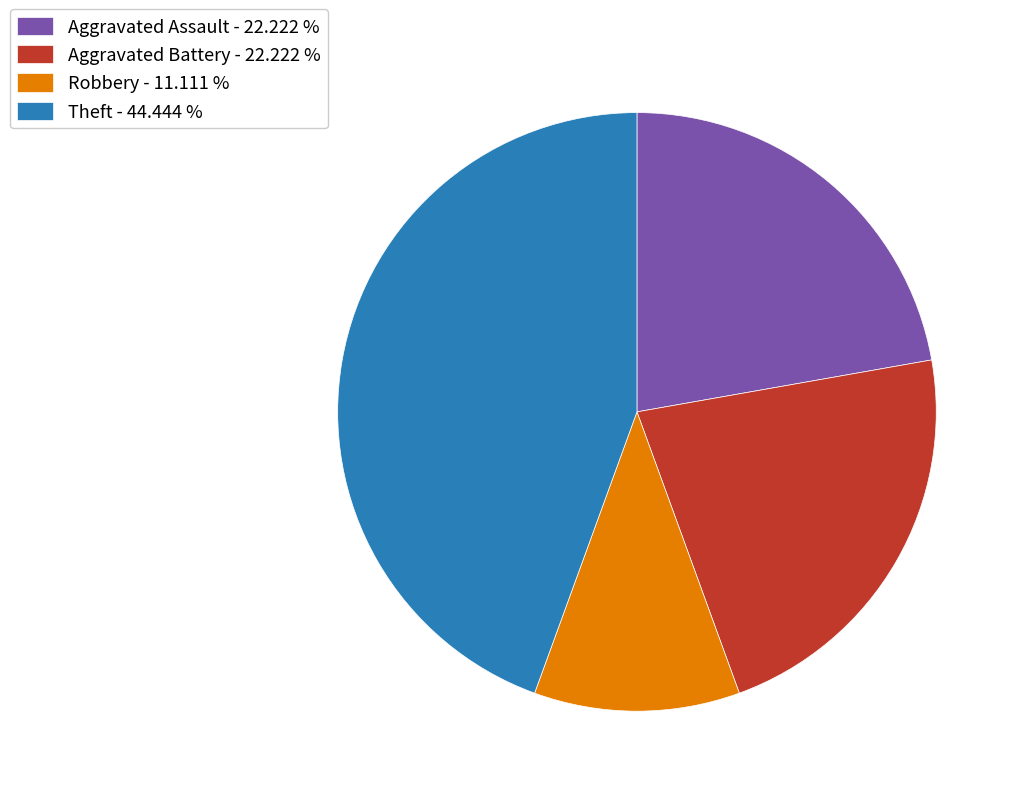

The Aggravated Battery slice represents 36% of the pie. True or false?

False